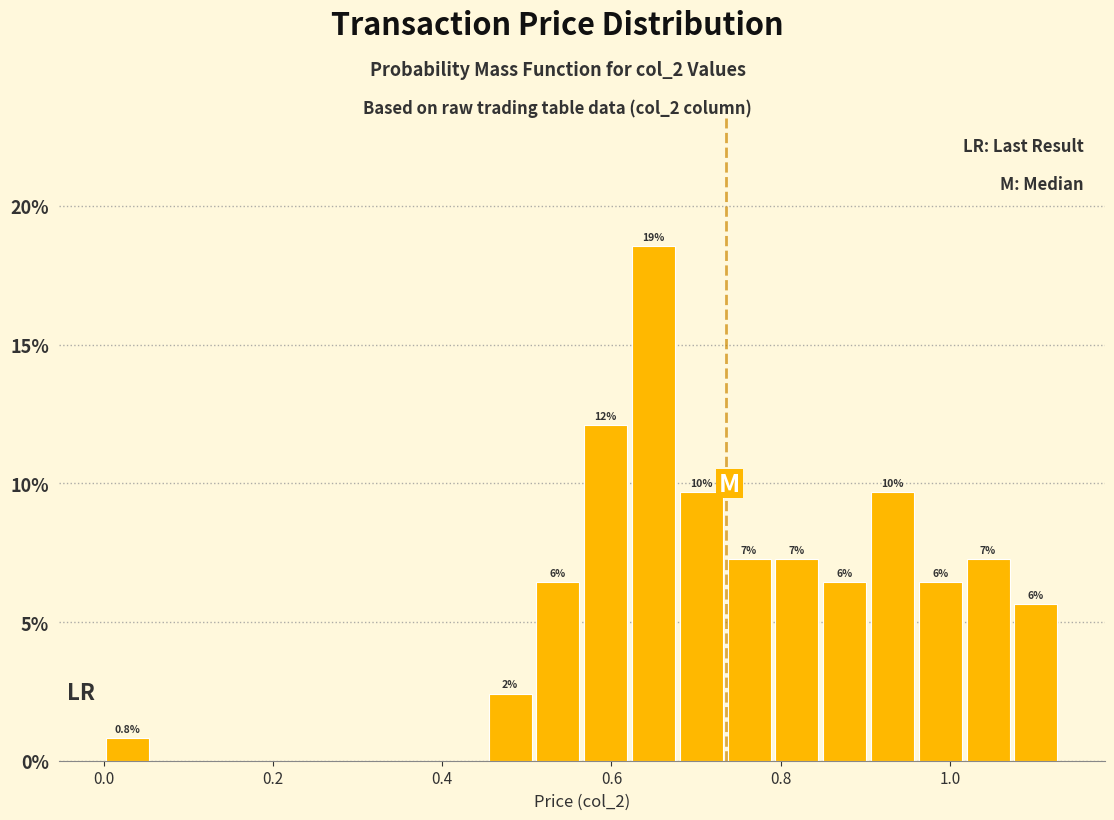

Read against the x-axis, roughly where is the centre of the tallest bar?

0.64